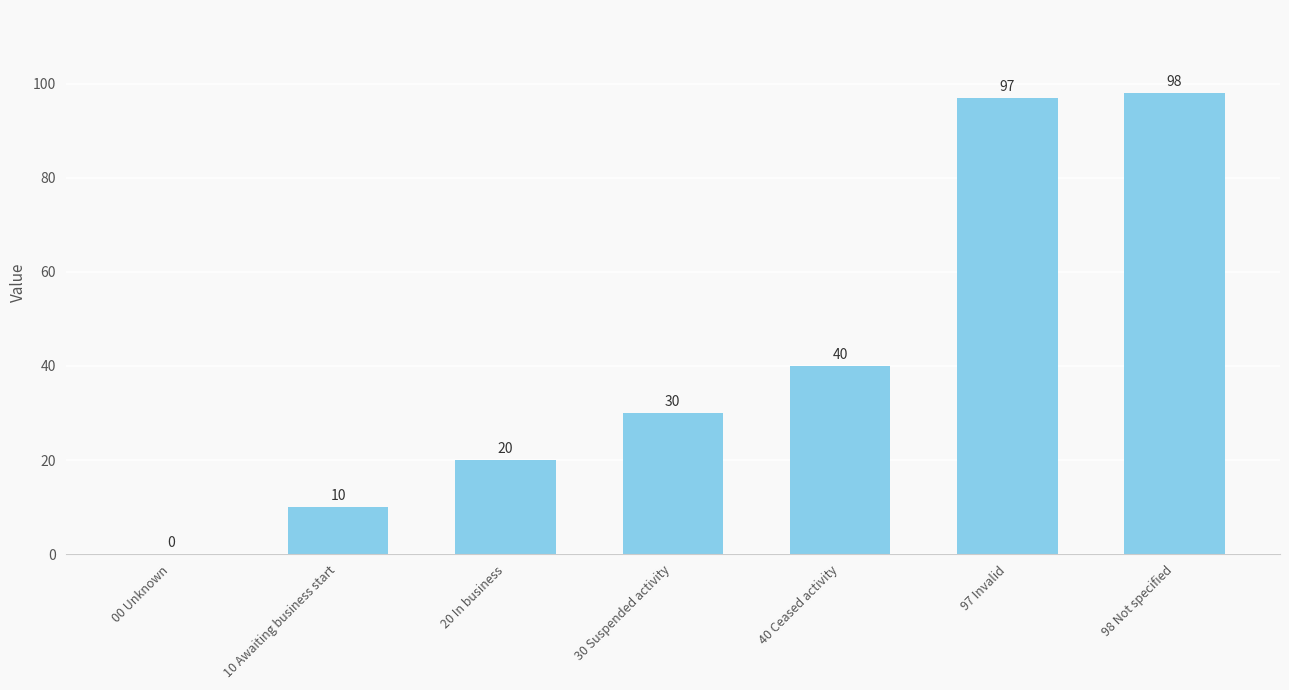

What is the sum of the values at 30 Suspended activity and 00 Unknown?

30